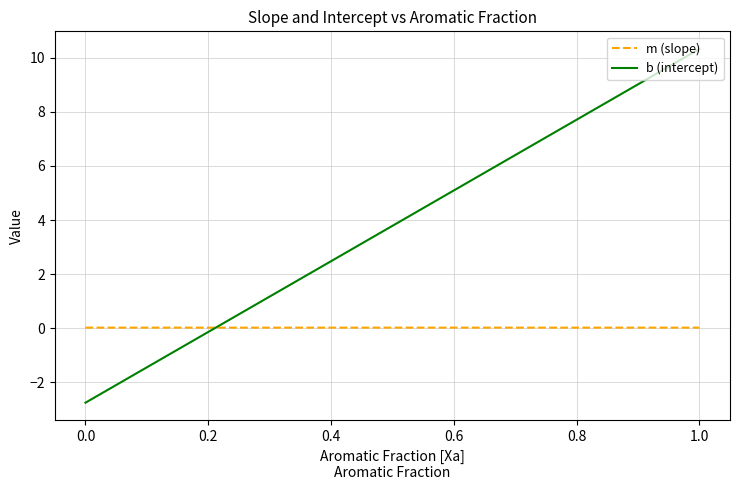

What is the maximum value shown in the chart?

10.3